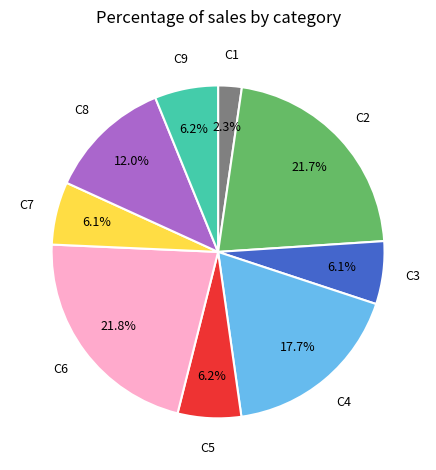

Does any single category account for the majority?

No